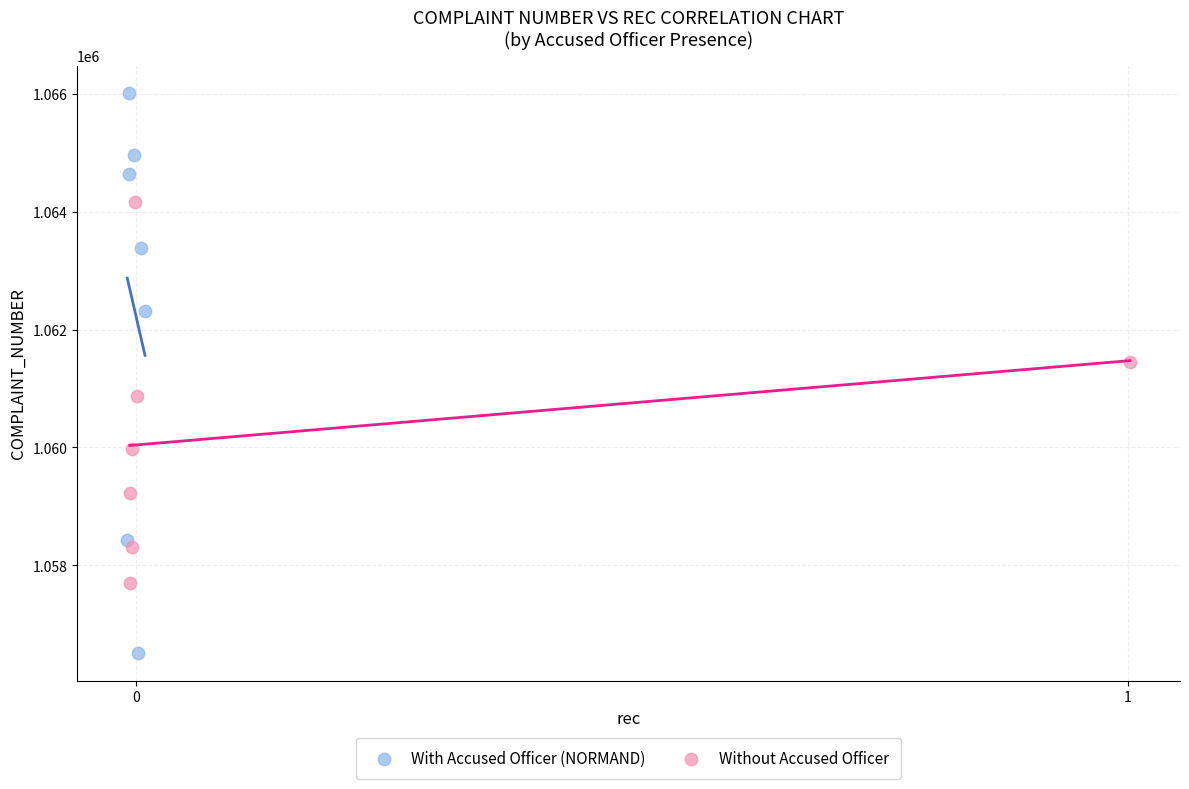

What are all the series names shown in the legend?

With Accused Officer (NORMAND), Without Accused Officer